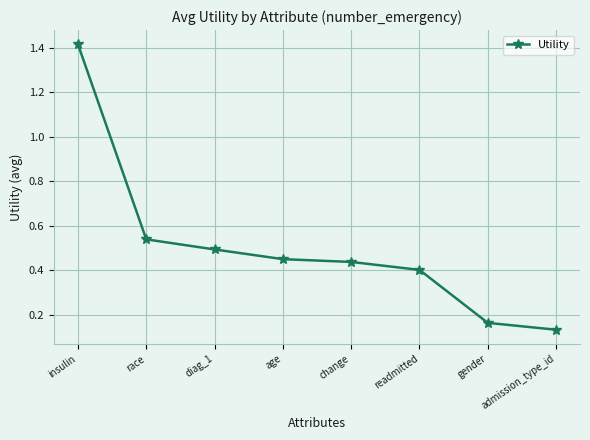

Rank the categories by value from highest to lowest.

insulin, race, diag_1, age, change, readmitted, gender, admission_type_id